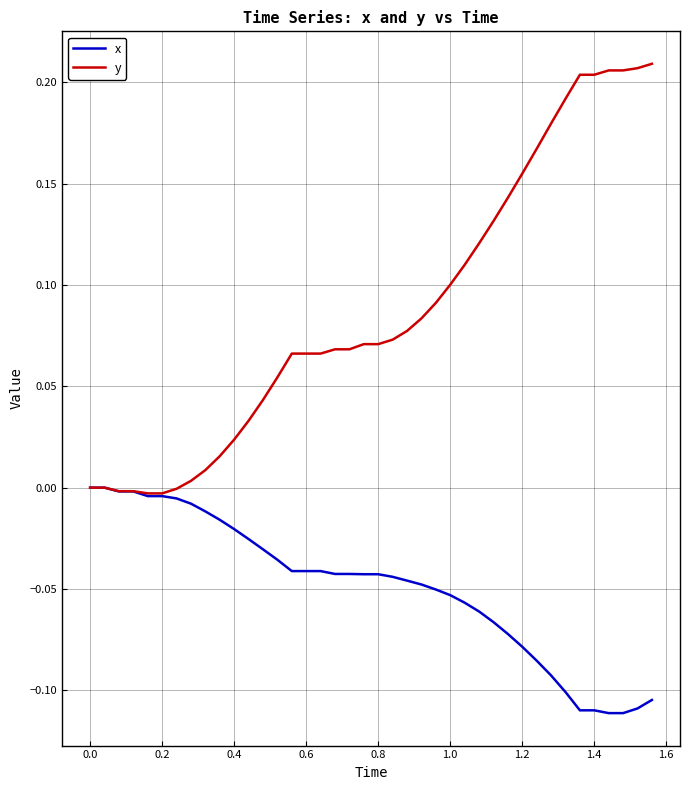

Which series has the largest total across all categories?

y